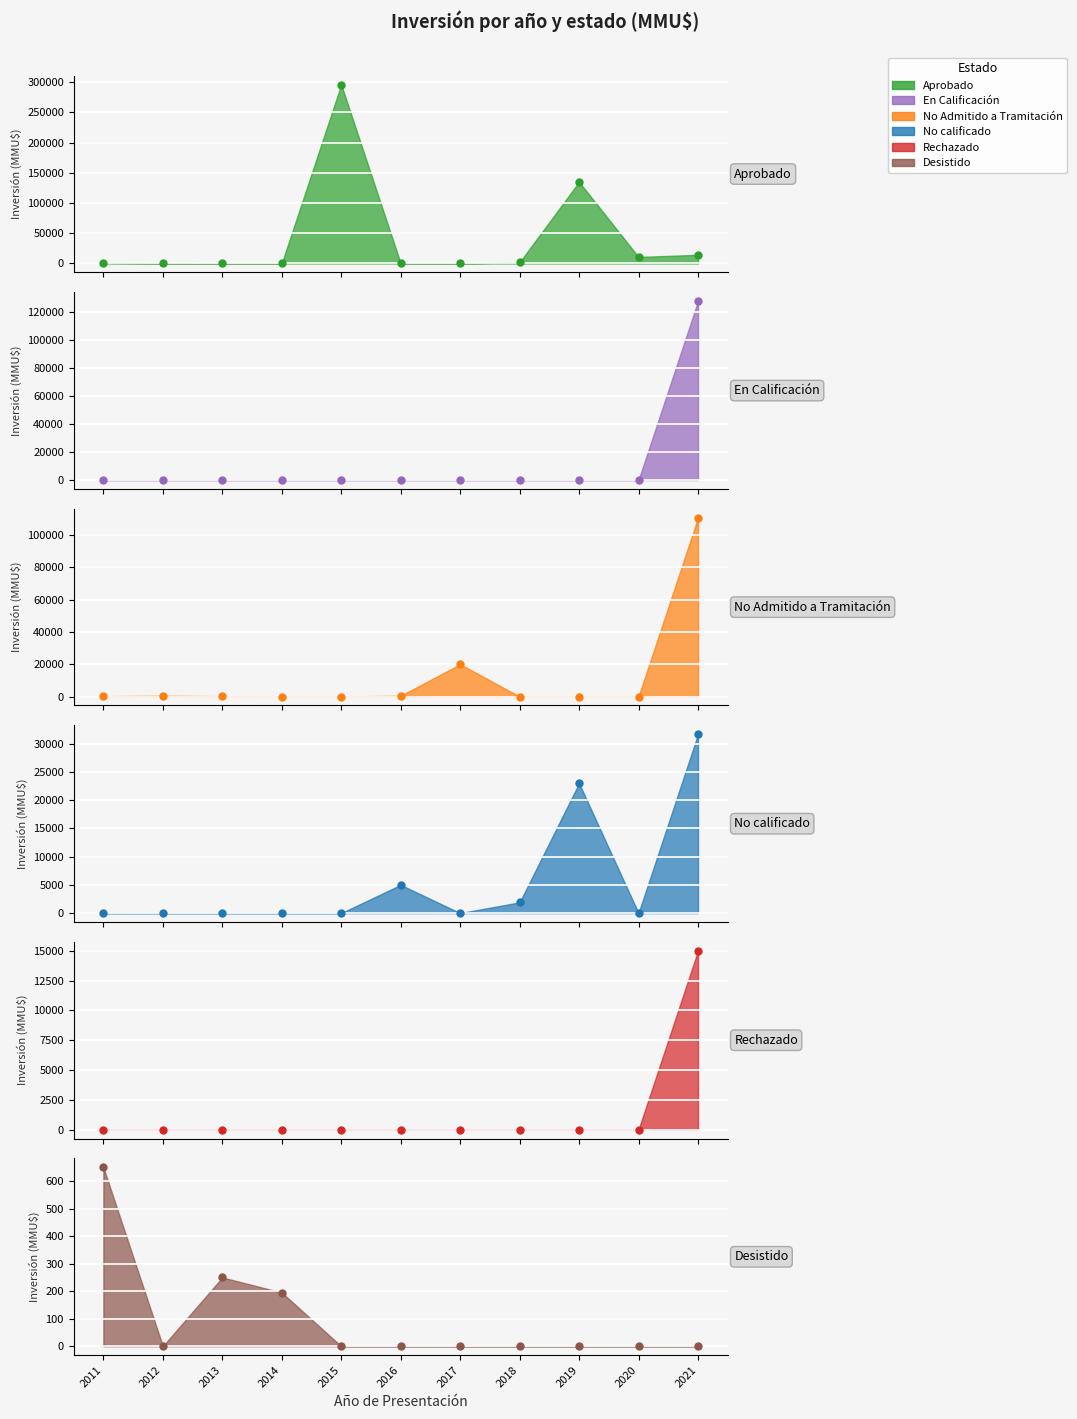

How many times do Aprobado and En Calificación cross each other?

1